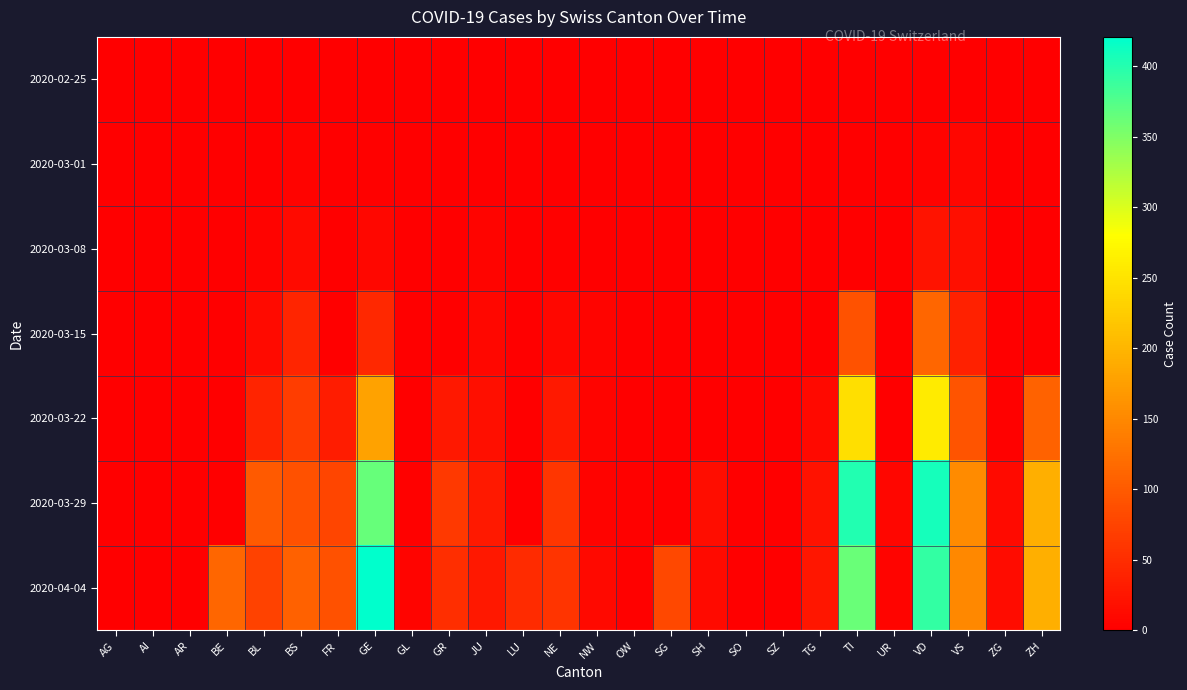

Reading right to left, extract all data points from this chart.

2020-02-25: ZH=0	ZG=0	VS=0	VD=0	UR=0	TI=0	TG=0	SZ=0	SO=0	SH=0	SG=0	OW=0	NW=0	NE=0	LU=0	JU=0	GR=0	GL=0	GE=0	FR=0	BS=0	BL=0	BE=0	AR=0	AI=0	AG=0
2020-03-01: ZH=0	ZG=0	VS=8	VD=4	UR=0	TI=0	TG=0	SZ=0	SO=0	SH=0	SG=0	OW=0	NW=0	NE=0	LU=0	JU=1	GR=0	GL=0	GE=3	FR=0	BS=4	BL=1	BE=0	AR=0	AI=0	AG=0
2020-03-08: ZH=0	ZG=0	VS=17	VD=22	UR=0	TI=0	TG=0	SZ=0	SO=0	SH=0	SG=0	OW=0	NW=0	NE=3	LU=0	JU=5	GR=0	GL=0	GE=9	FR=0	BS=13	BL=4	BE=0	AR=0	AI=0	AG=0
2020-03-15: ZH=0	ZG=0	VS=37	VD=113	UR=0	TI=92	TG=1	SZ=0	SO=0	SH=0	SG=0	OW=0	NW=6	NE=9	LU=0	JU=9	GR=0	GL=0	GE=46	FR=0	BS=42	BL=12	BE=0	AR=0	AI=0	AG=0
2020-03-22: ZH=110	ZG=3	VS=93	VD=259	UR=0	TI=246	TG=10	SZ=0	SO=0	SH=0	SG=0	OW=0	NW=5	NE=28	LU=0	JU=18	GR=27	GL=0	GE=179	FR=32	BS=69	BL=40	BE=0	AR=0	AI=0	AG=0
2020-03-29: ZH=194	ZG=12	VS=154	VD=409	UR=7	TI=402	TG=21	SZ=0	SO=0	SH=15	SG=0	OW=3	NW=4	NE=60	LU=0	JU=28	GR=63	GL=2	GE=365	FR=76	BS=90	BL=99	BE=0	AR=0	AI=0	AG=0
2020-04-04: ZH=194	ZG=14	VS=151	VD=392	UR=6	TI=363	TG=25	SZ=0	SO=0	SH=12	SG=79	OW=3	NW=10	NE=59	LU=49	JU=27	GR=52	GL=5	GE=421	FR=89	BS=108	BL=73	BE=113	AR=0	AI=0	AG=0